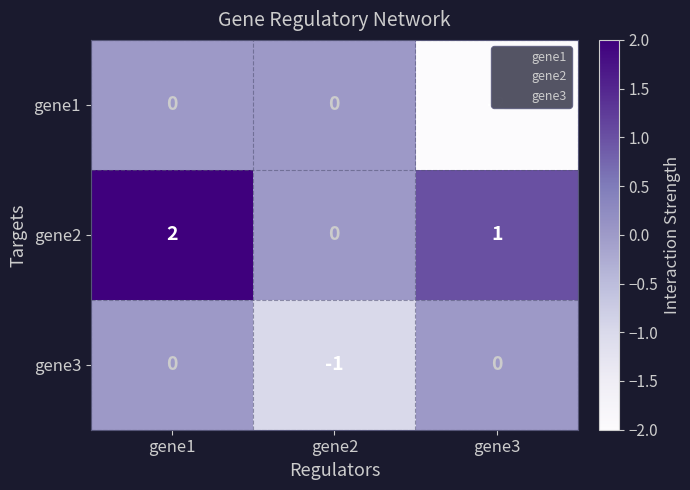

What is the greatest value displayed?

2